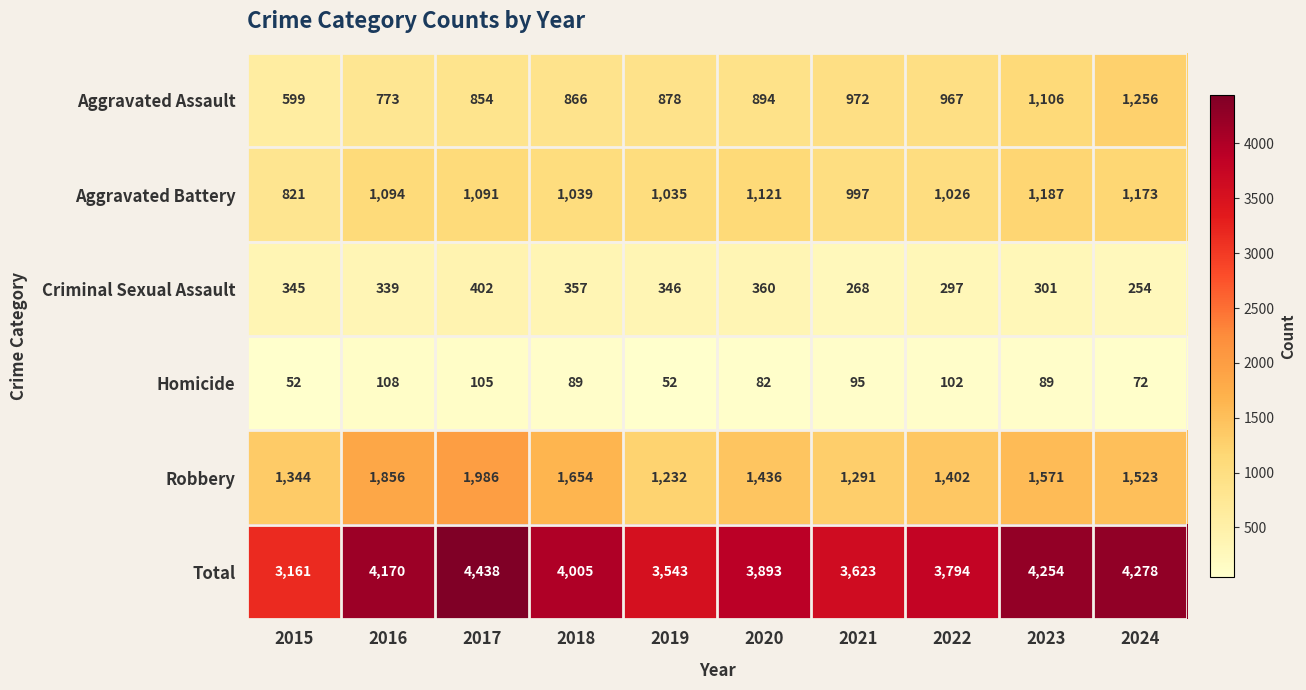

The Criminal Sexual Assault series shows 403 at 2021. True or false?

False